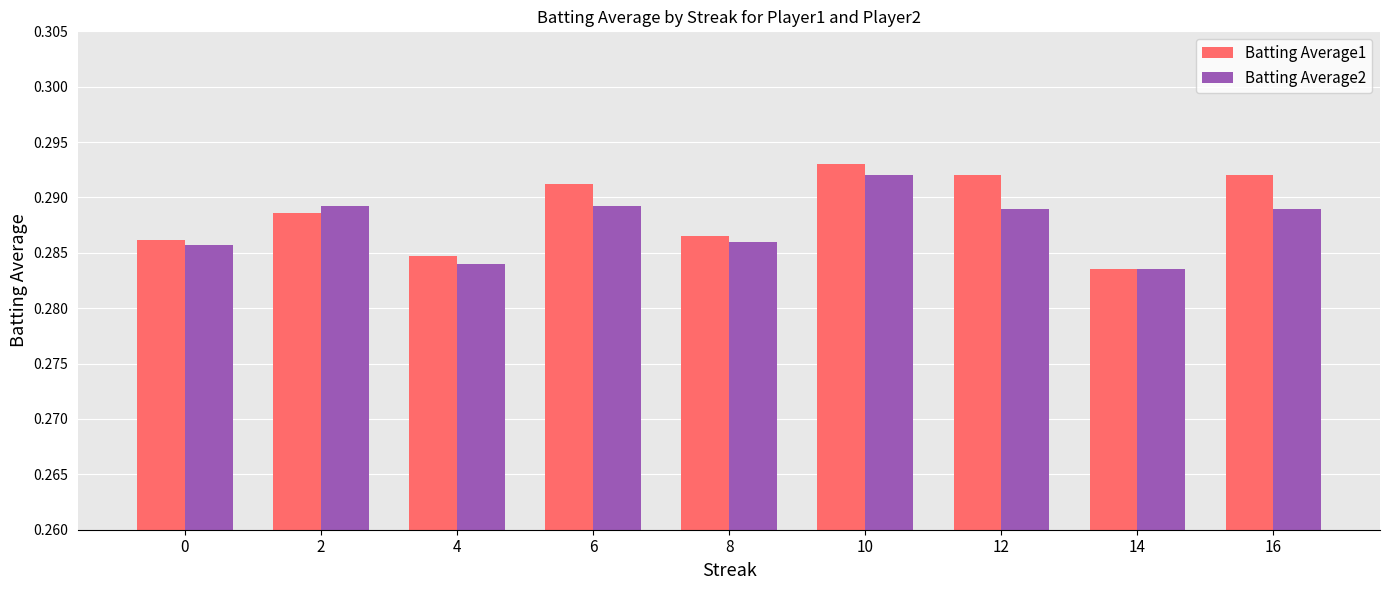

What is the sum of all Batting Average2 values?

2.6